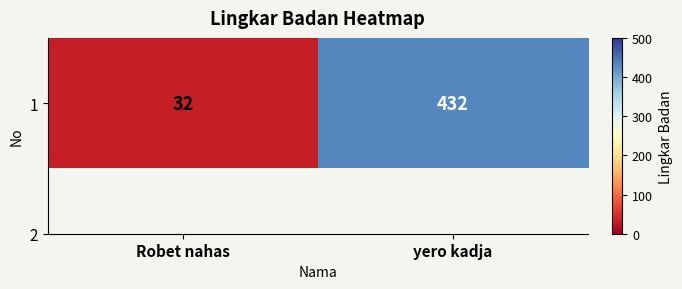

True or false: the data shows 45 at Robet nahas.

False